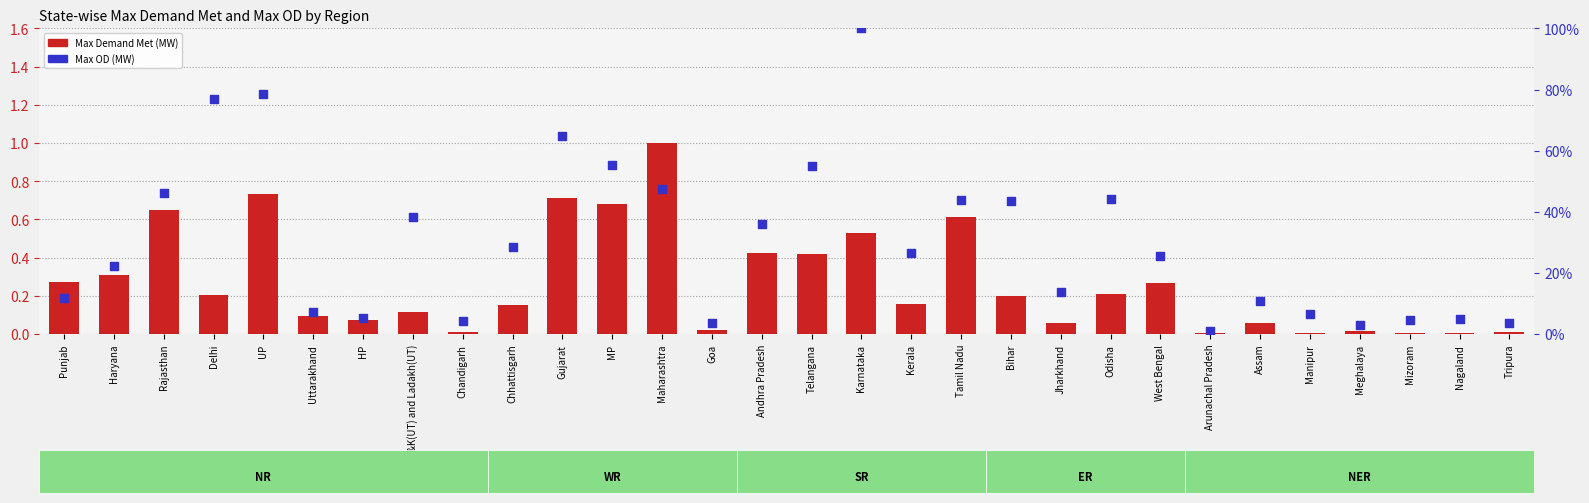

At how many categories does at least one series exceed 0?

30